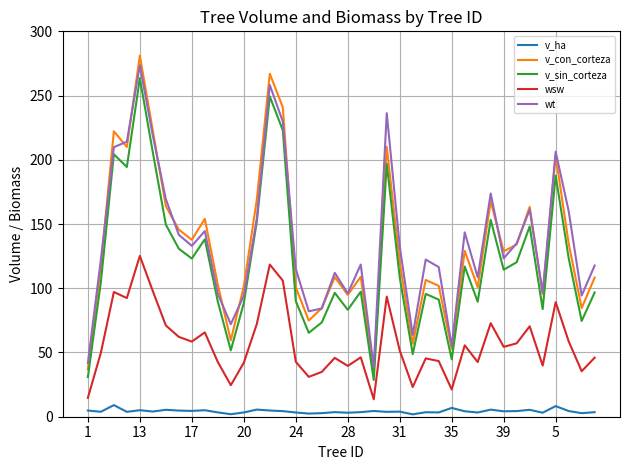

What is the average value of the wsw series?

57.3